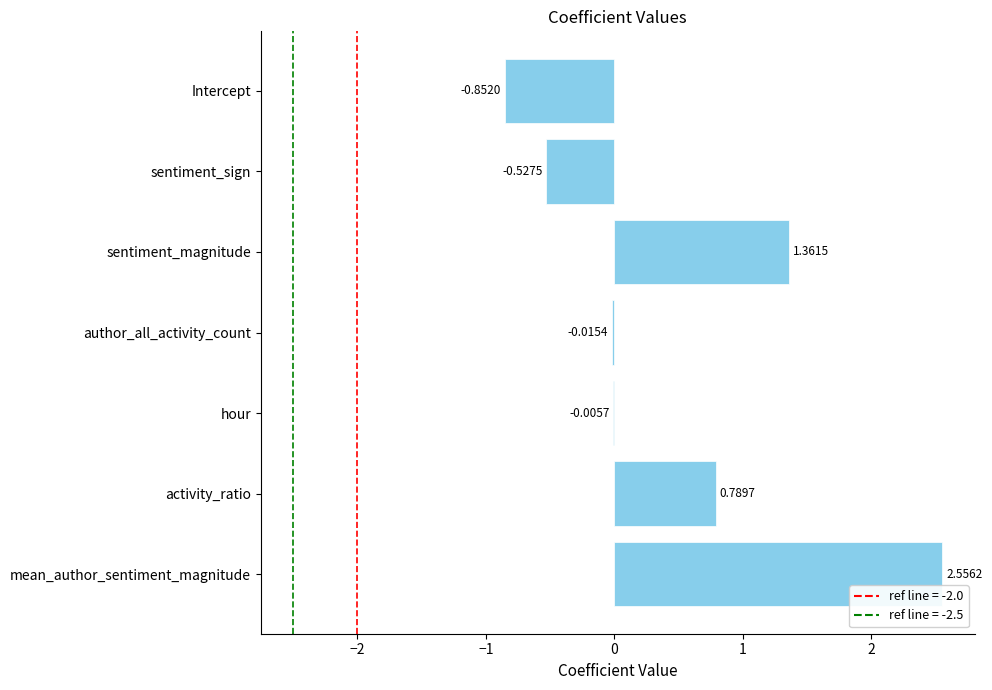

Which has a higher value, author_all_activity_count or mean_author_sentiment_magnitude?

mean_author_sentiment_magnitude